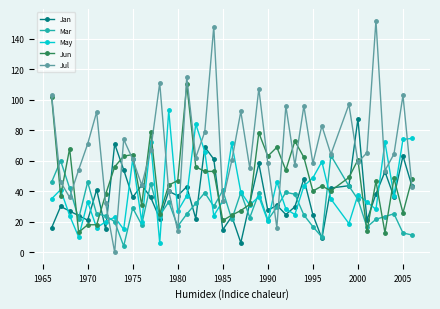

Which series has the largest range (max minus min)?

Jul